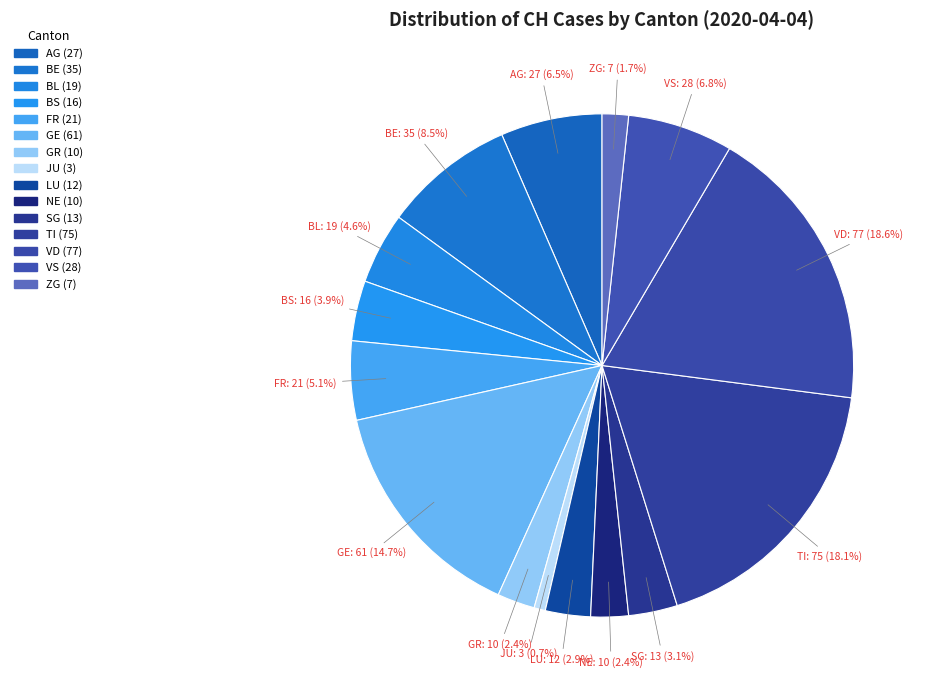

How much of the chart is everything except LU?

97.1%